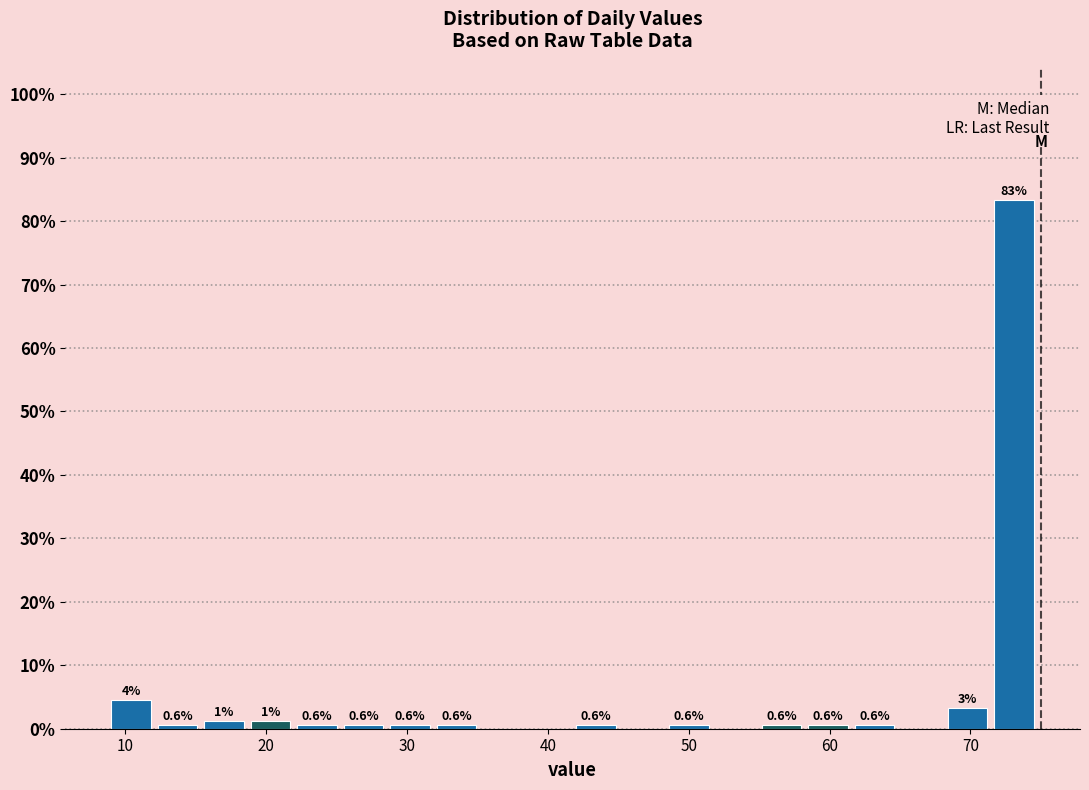

Read against the x-axis, roughly where is the centre of the tallest bar?

73